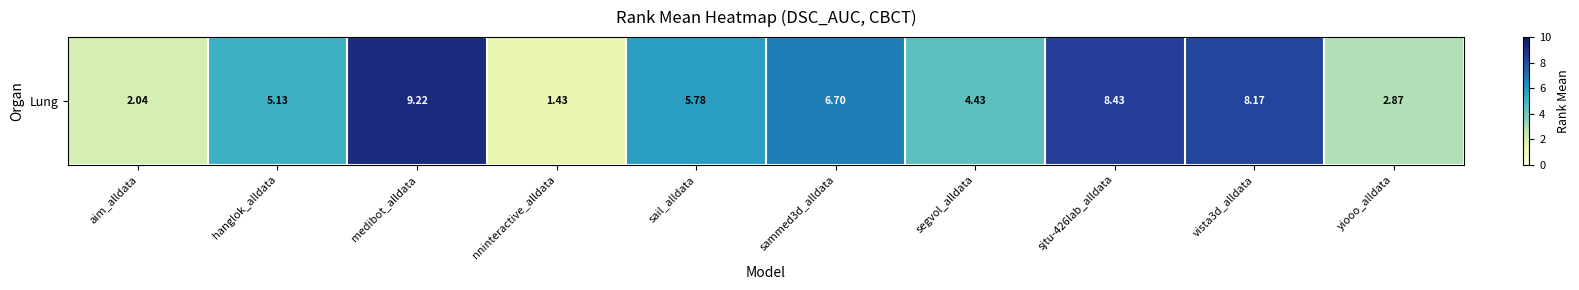

Between vista3d_alldata and yiooo_alldata, which is larger?

vista3d_alldata